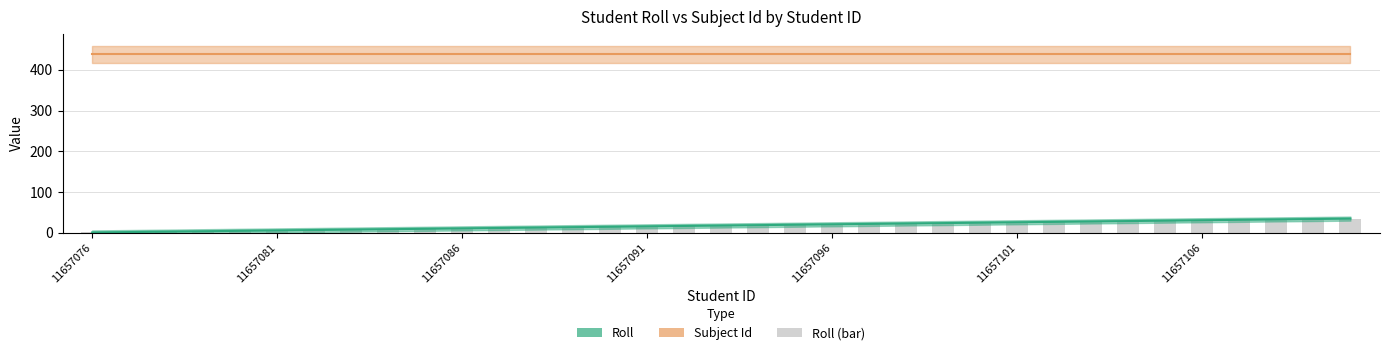

The value of Subject Id (line) at 28 is 571. True or false?

False